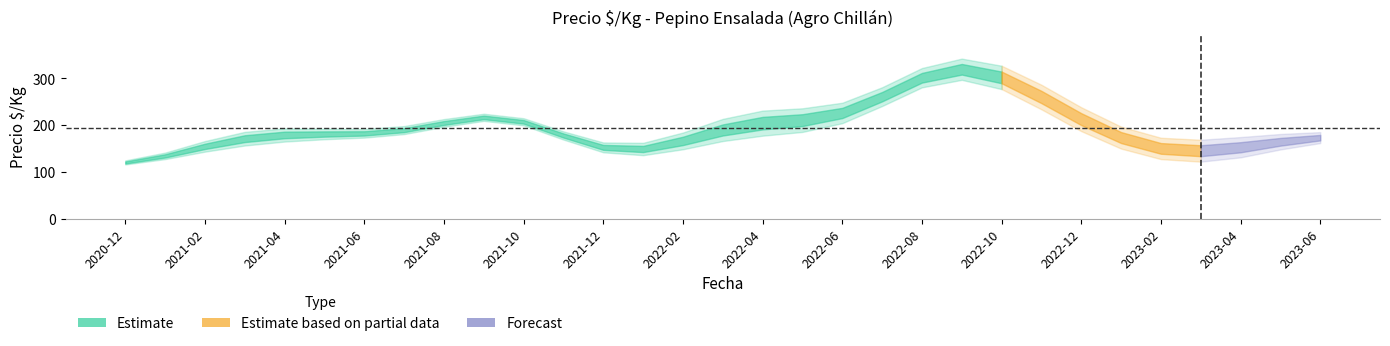

What is the label of the 17th point from the right?

2022-02